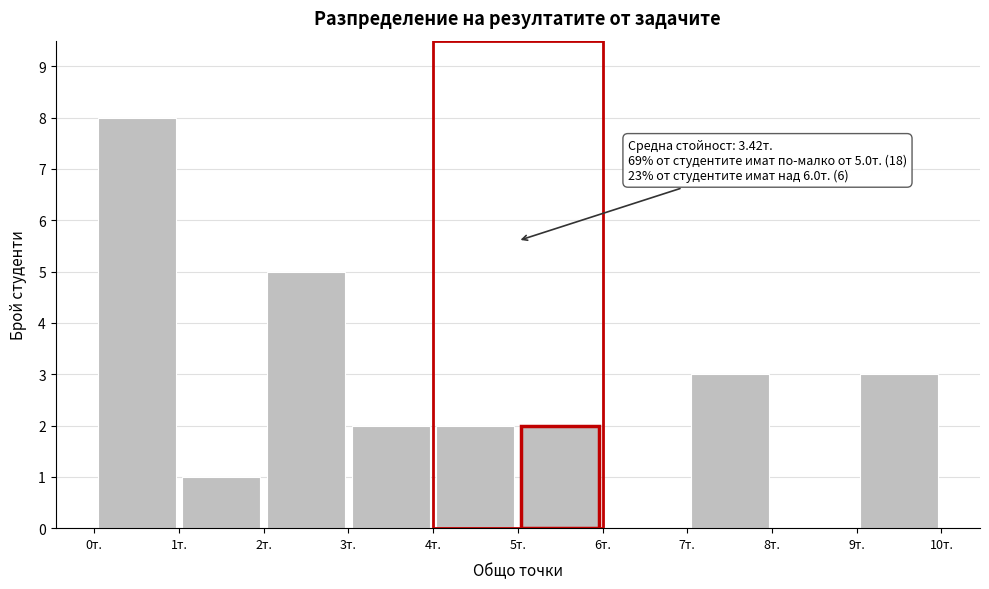

Over which range of the x-axis is the bar tallest?

0 to 1